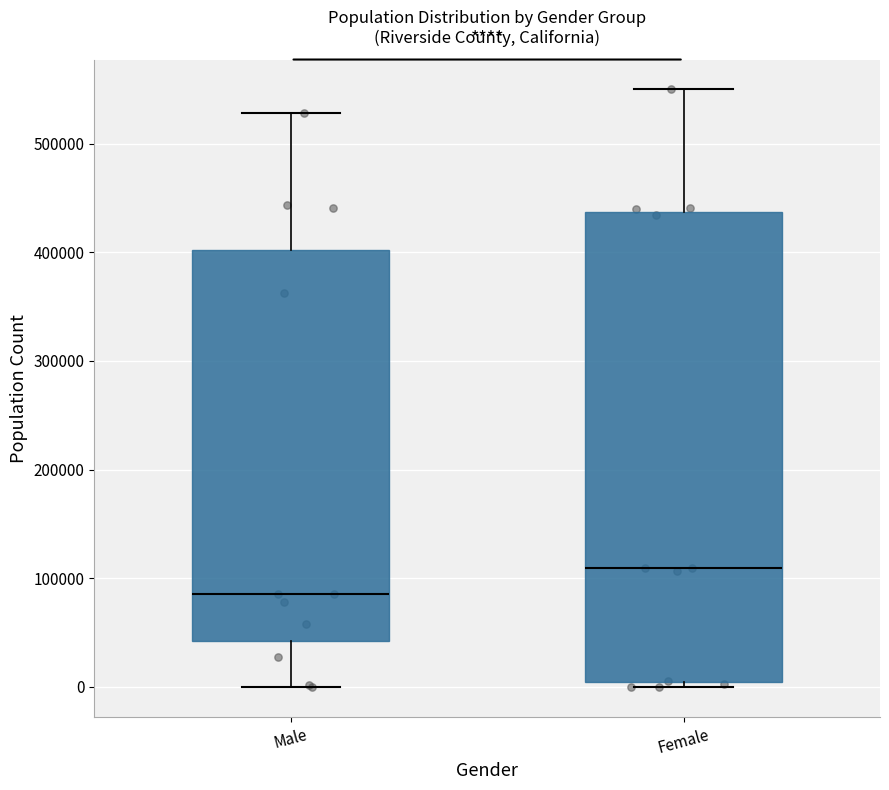

Reading left to right, read every box against the y-axis: the position of its median line, the range the box covers, and the ends of its whiskers. The values are not printed on the chart, so give them approximately, as read against the axis.

Male: median 90000, box 40000 to 400000, whiskers 0 to 530000
Female: median 110000, box 0 to 440000, whiskers 0 (just below the box's lower edge) to 550000